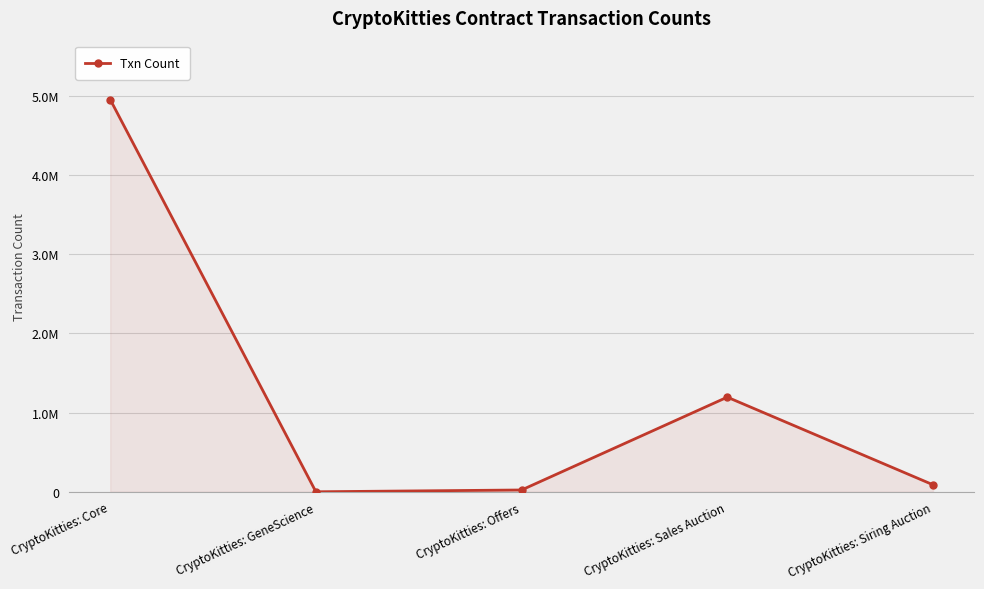

What is the smallest value displayed?

3